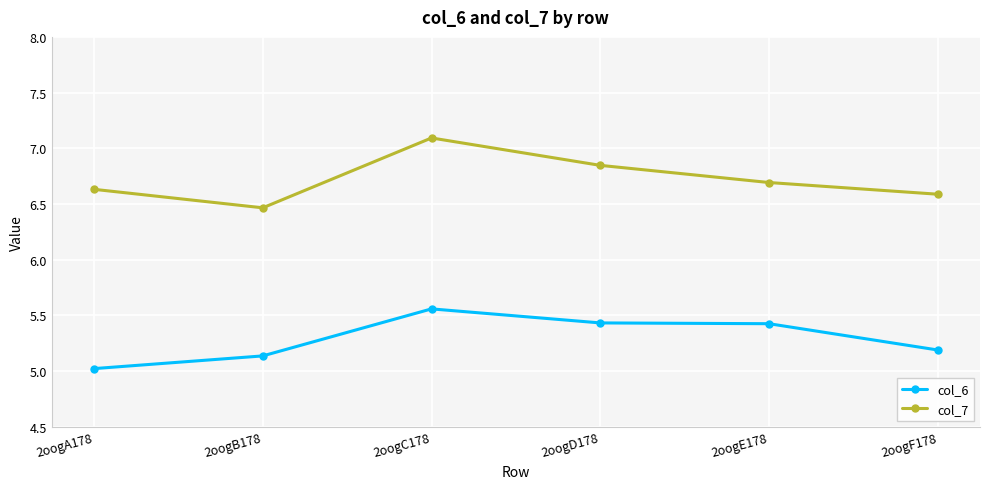

True or false: col_6 and col_7 cross at least once.

False